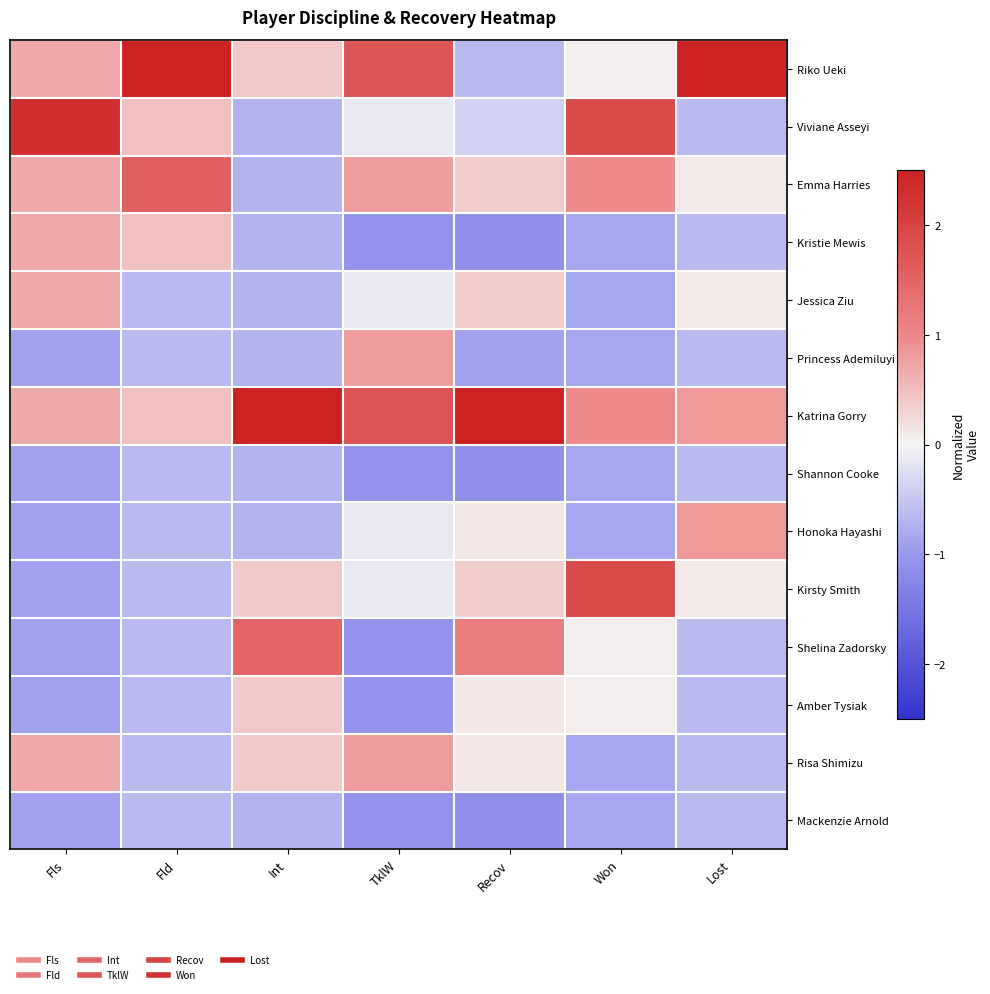

Reading left to right, list all the values displayed in this chart.

Riko Ueki: Fls=0.7	Fld=2.7	Int=0.4	TklW=1.8	Recov=-0.6	Won=0.1	Lost=3.1
Viviane Asseyi: Fls=2.3	Fld=0.5	Int=-0.7	TklW=-0.1	Recov=-0.4	Won=1.9	Lost=-0.6
Emma Harries: Fls=0.7	Fld=1.6	Int=-0.7	TklW=0.8	Recov=0.4	Won=1.0	Lost=0.1
Kristie Mewis: Fls=0.7	Fld=0.5	Int=-0.7	TklW=-1.1	Recov=-1.1	Won=-0.8	Lost=-0.6
Jessica Ziu: Fls=0.7	Fld=-0.6	Int=-0.7	TklW=-0.1	Recov=0.4	Won=-0.8	Lost=0.1
Princess Ademiluyi: Fls=-0.9	Fld=-0.6	Int=-0.7	TklW=0.8	Recov=-0.9	Won=-0.8	Lost=-0.6
Katrina Gorry: Fls=0.7	Fld=0.5	Int=2.6	TklW=1.8	Recov=2.7	Won=1.0	Lost=0.8
Shannon Cooke: Fls=-0.9	Fld=-0.6	Int=-0.7	TklW=-1.1	Recov=-1.1	Won=-0.8	Lost=-0.6
Honoka Hayashi: Fls=-0.9	Fld=-0.6	Int=-0.7	TklW=-0.1	Recov=0.1	Won=-0.8	Lost=0.8
Kirsty Smith: Fls=-0.9	Fld=-0.6	Int=0.4	TklW=-0.1	Recov=0.4	Won=1.9	Lost=0.1
Shelina Zadorsky: Fls=-0.9	Fld=-0.6	Int=1.5	TklW=-1.1	Recov=1.1	Won=0.1	Lost=-0.6
Amber Tysiak: Fls=-0.9	Fld=-0.6	Int=0.4	TklW=-1.1	Recov=0.1	Won=0.1	Lost=-0.6
Risa Shimizu: Fls=0.7	Fld=-0.6	Int=0.4	TklW=0.8	Recov=0.1	Won=-0.8	Lost=-0.6
Mackenzie Arnold: Fls=-0.9	Fld=-0.6	Int=-0.7	TklW=-1.1	Recov=-1.1	Won=-0.8	Lost=-0.6